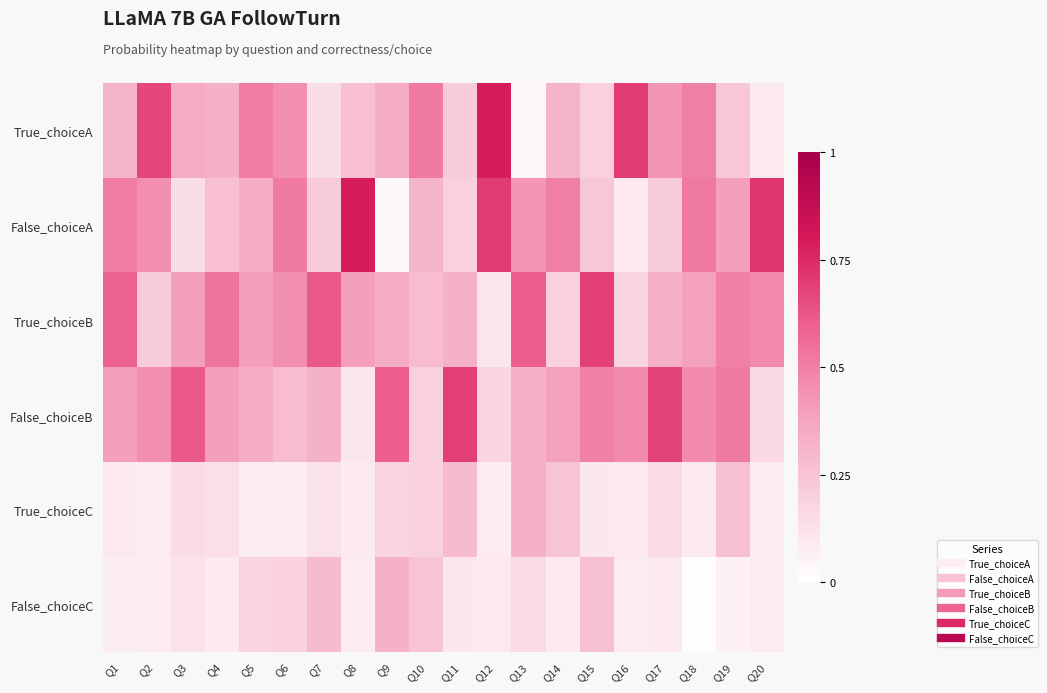

Rank the series by their maximum value, from lowest to highest.

True_choiceC, False_choiceC, True_choiceB, False_choiceB, True_choiceA, False_choiceA